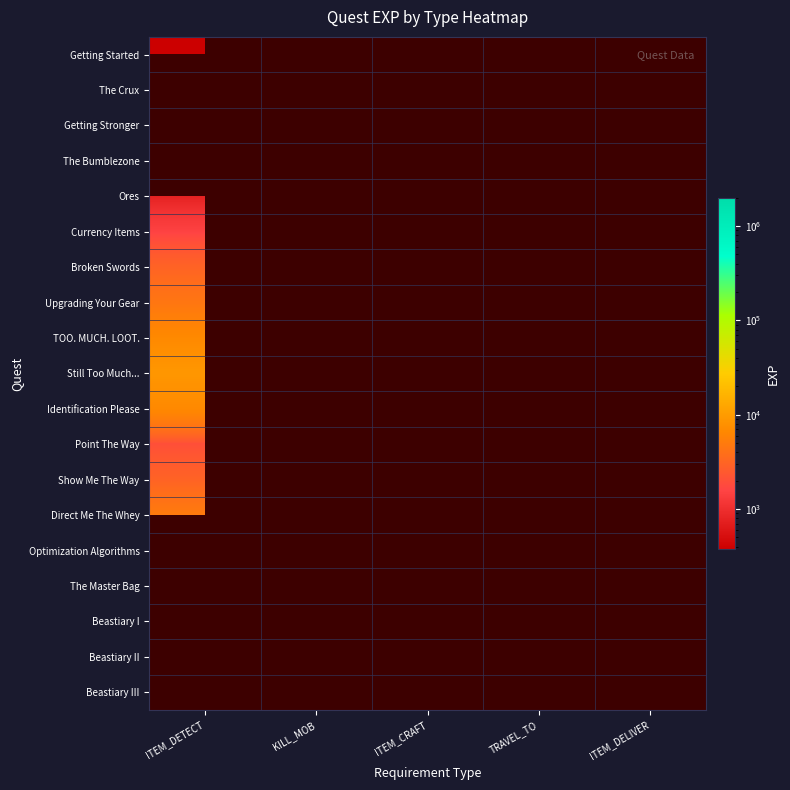

At KILL_MOB, list the series in order from smallest to largest.

Getting Started, The Crux, Getting Stronger, The Bumblezone, Ores, Currency Items, Broken Swords, Upgrading Your Gear, TOO. MUCH. LOOT., Still Too Much..., Identification Please, Point The Way, Show Me The Way, Direct Me The Whey, Optimization Algorithms, The Master Bag, Beastiary I, Beastiary II, Beastiary III